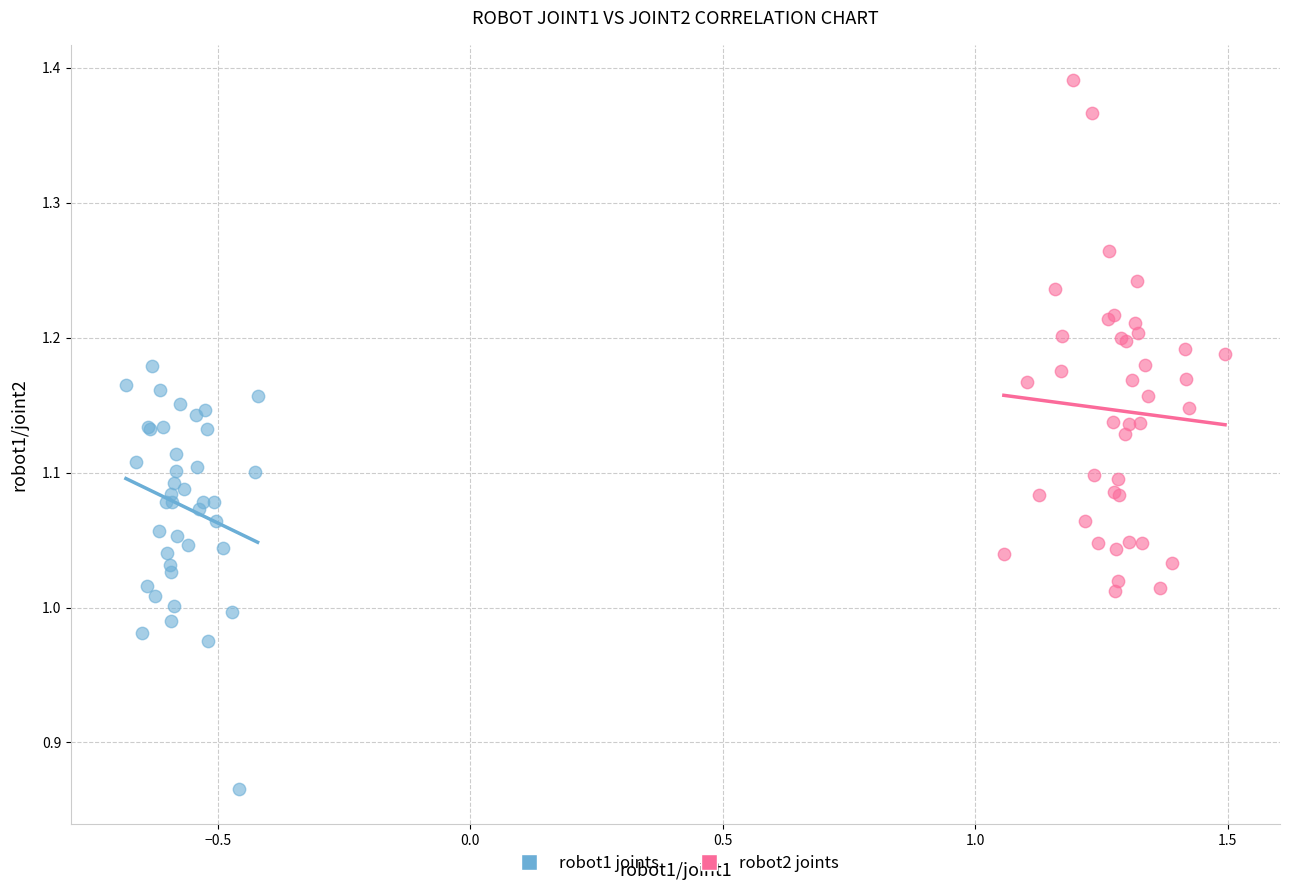

Which series contains the lowest Y value?

robot1 joints